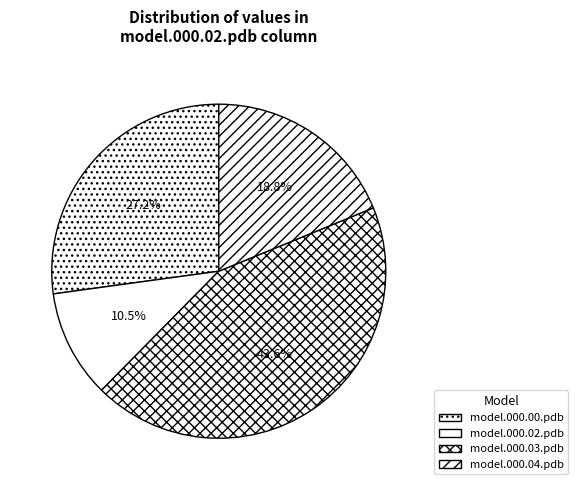

To the nearest percent, what is the combined percentage of model.000.02.pdb and model.000.03.pdb?

54%